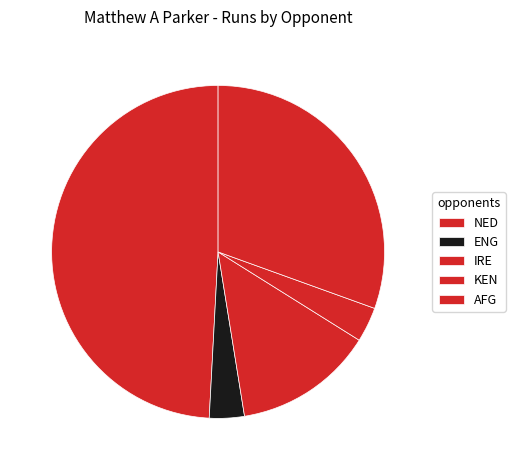

Count the number of slices in the pie.

5